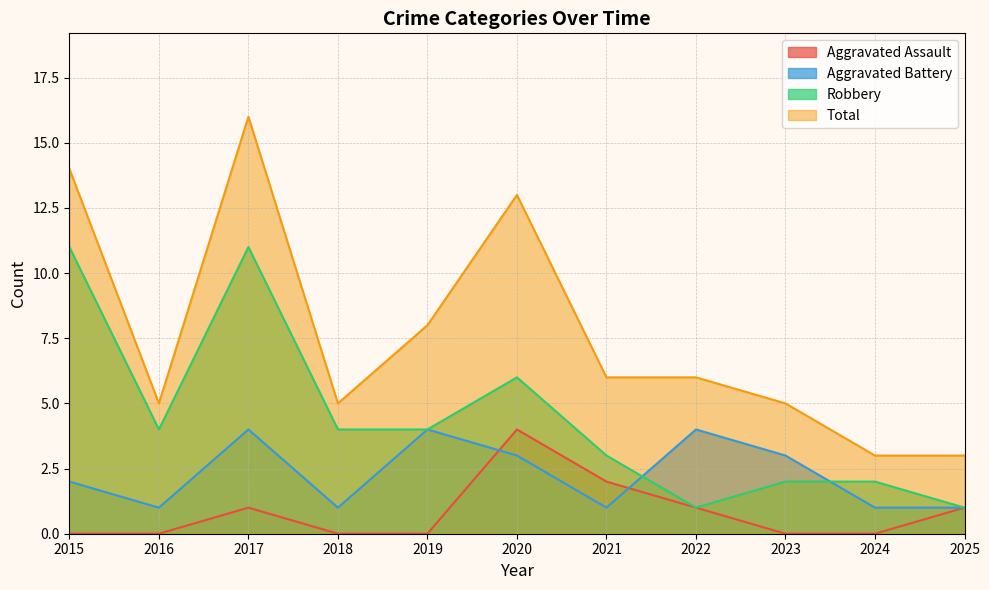

Is it true that Aggravated Battery equals 1 at 2016?

True